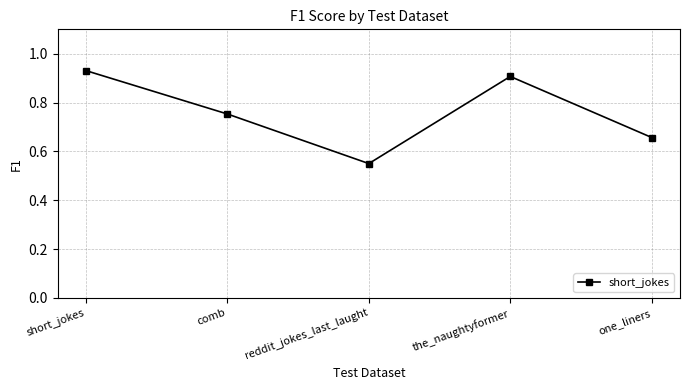

Is it true that the value at one_liners is 1.0?

False